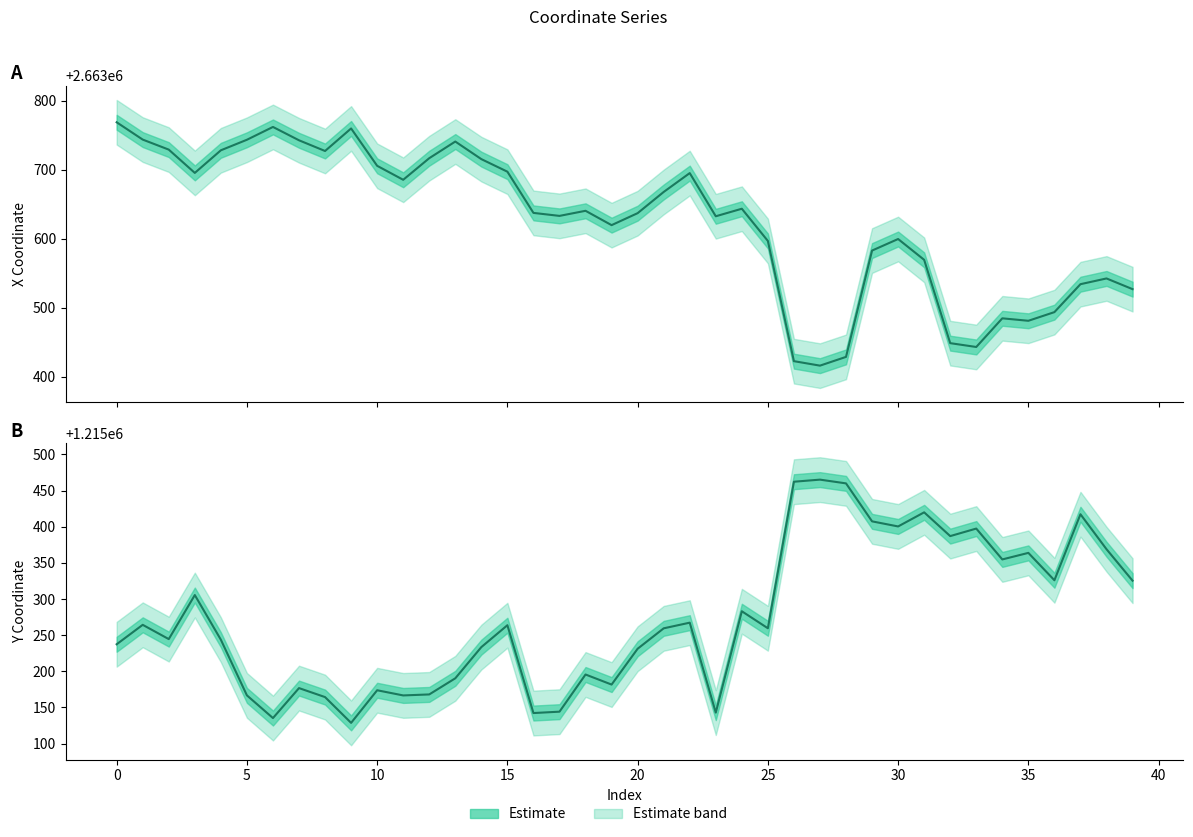

What value does the Y Central series have at 27?

1215465.2